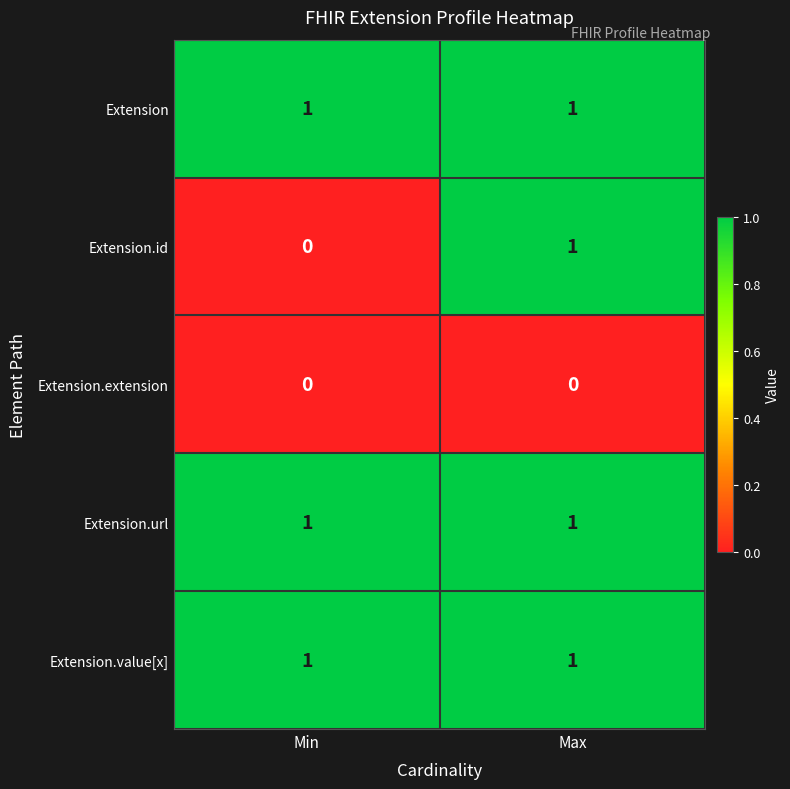

Between Min and Max, which series saw the biggest shift?

Extension.id